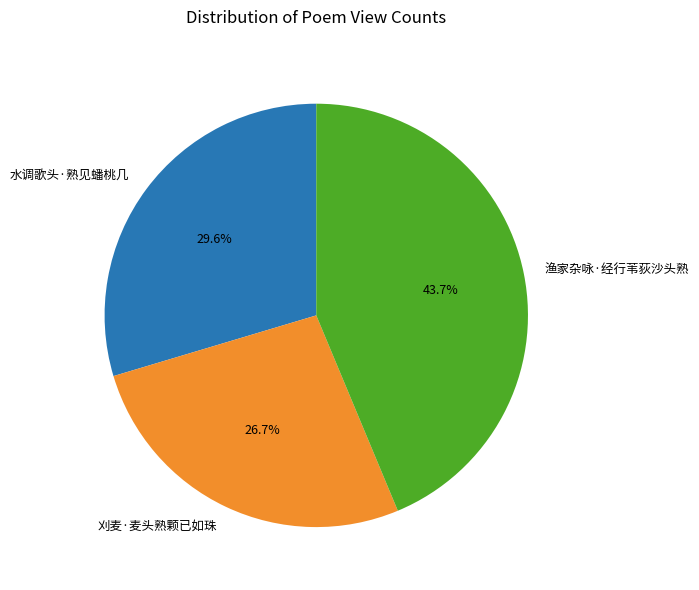

Is it true that 水调歌头·熟见蟠桃几 is 42% of the pie?

False